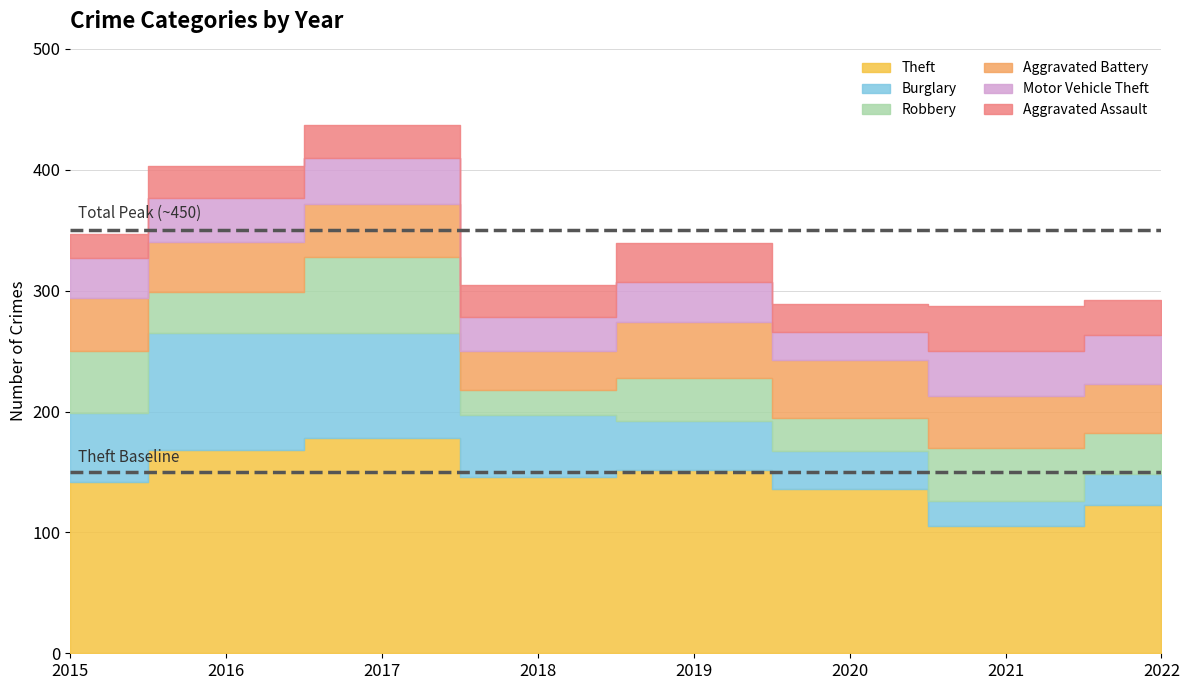

Count the Aggravated Battery values in the range 41 to 46.

6